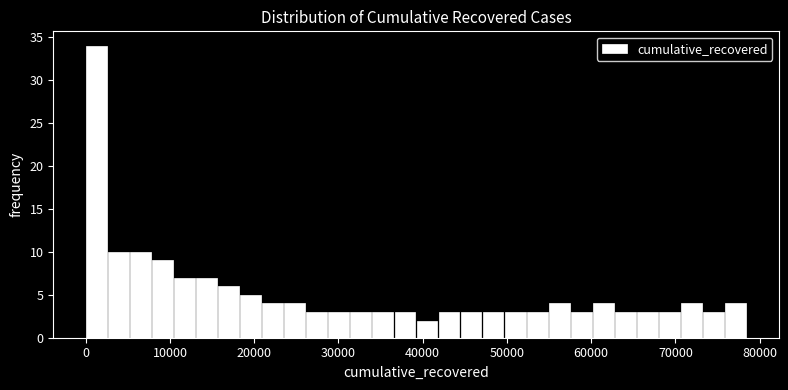

Around what value on the x-axis is the tallest bar? Give the approximate position of its centre, as read against the axis.

1000